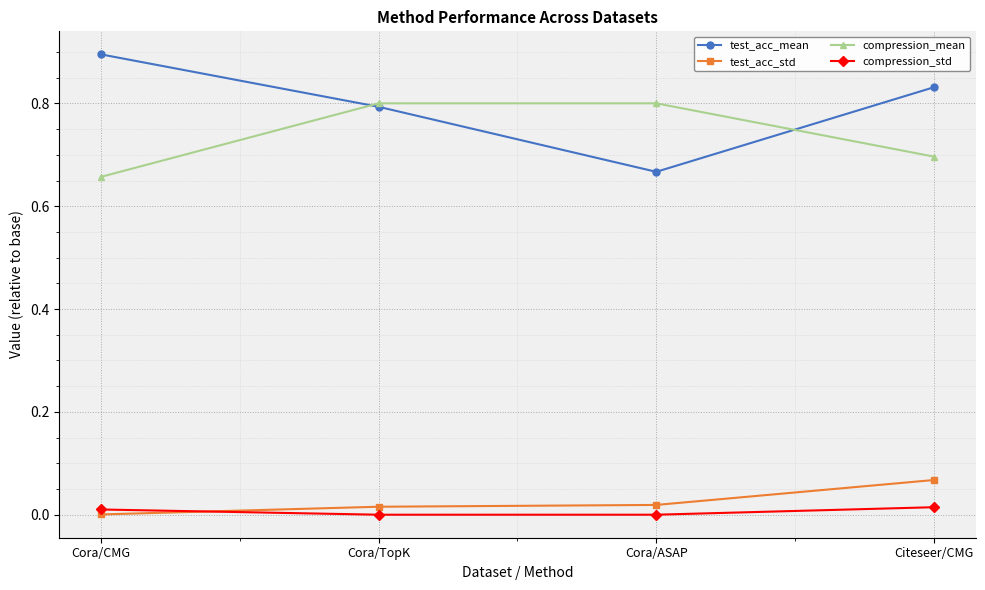

What is the label of the 4th point from the right?

Cora/CMG